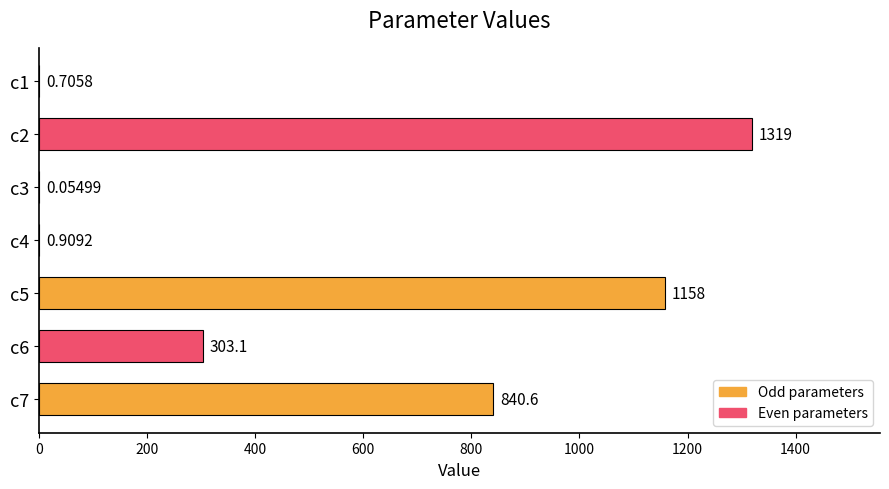

What is the ratio of the value at c2 to the value at c7?

1.6